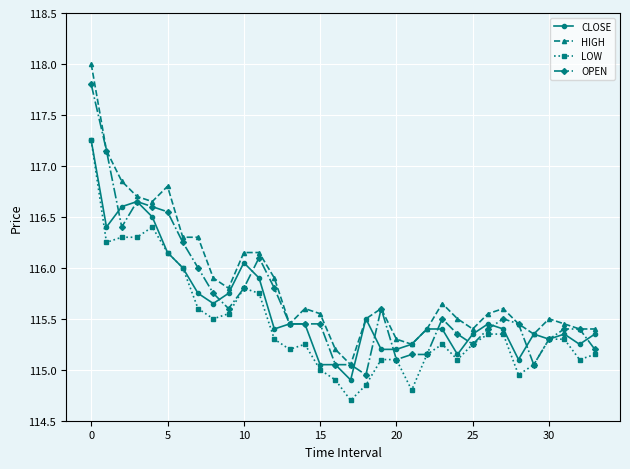

True or false: LOW and HIGH cross at least once.

False